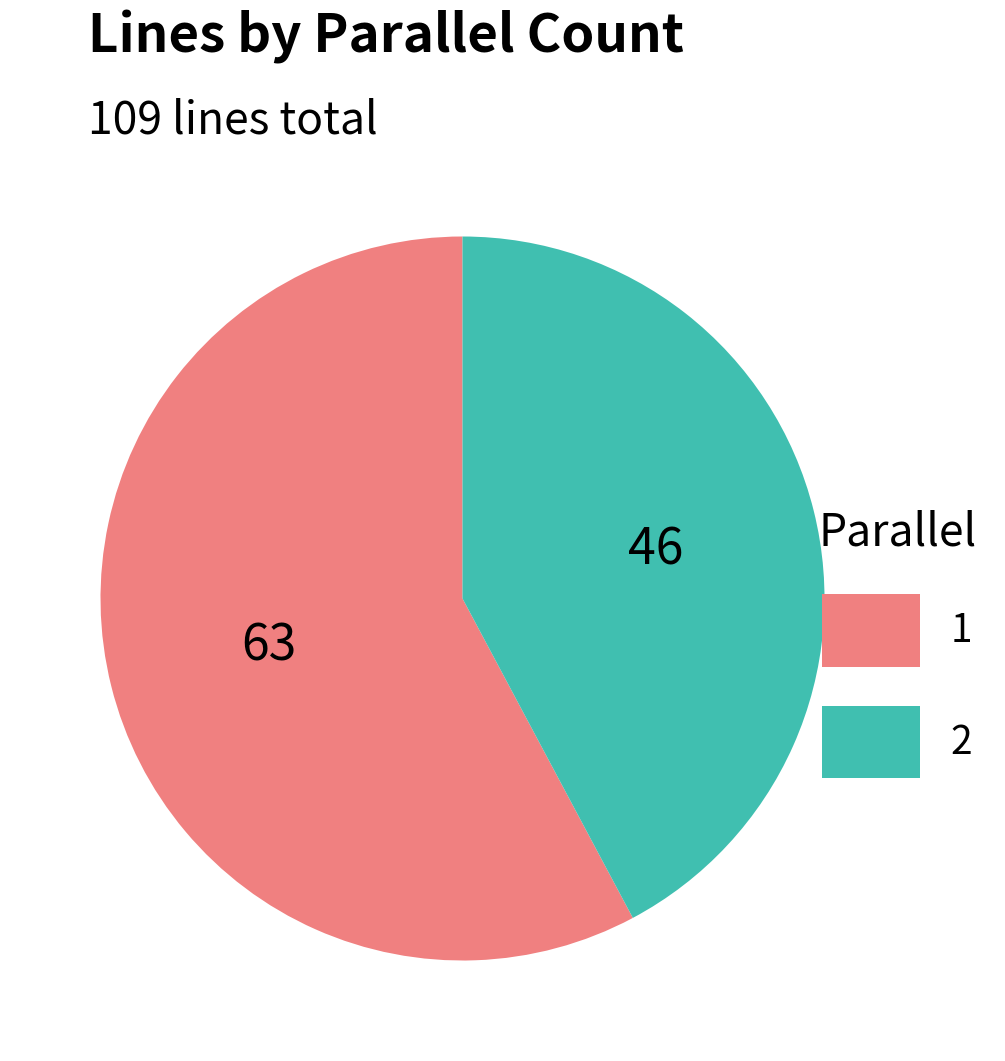

Does 1 account for over 50% of the chart?

Yes